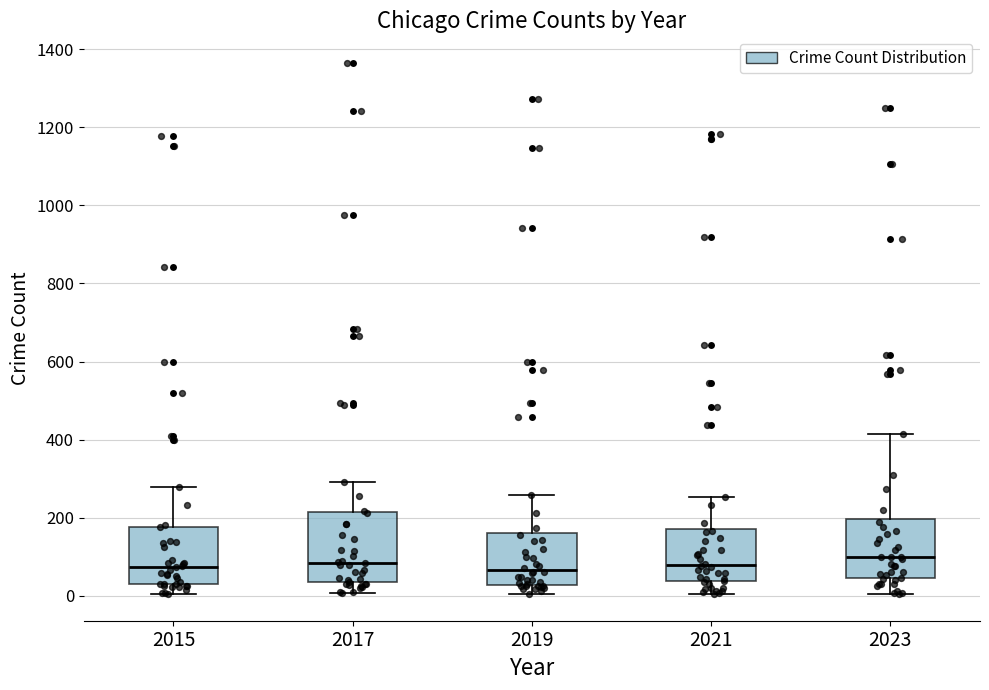

Where is the upper edge of the box at x = 2023 on the y-axis? The values are not printed on the chart, so give them approximately, as read against the axis.

200